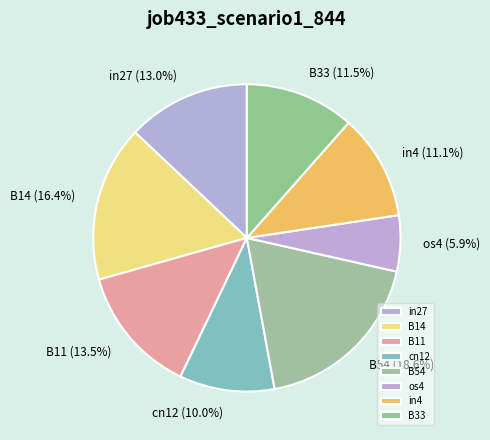

Count the number of slices in the pie.

8